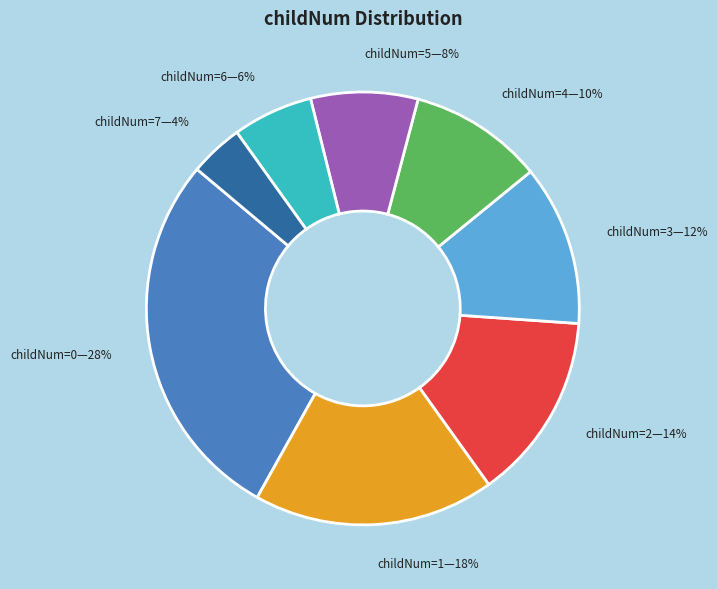

Is there a majority slice in this chart?

No